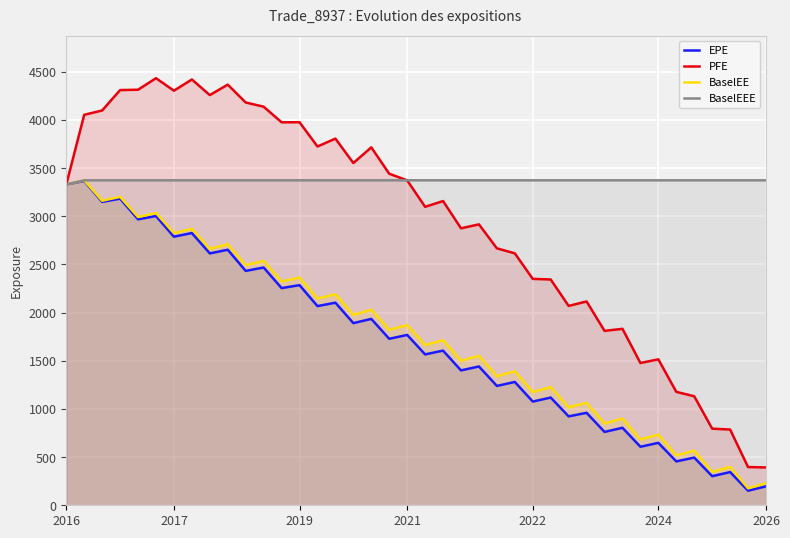

The BaselEE series shows 1176.1 at 2022. True or false?

True